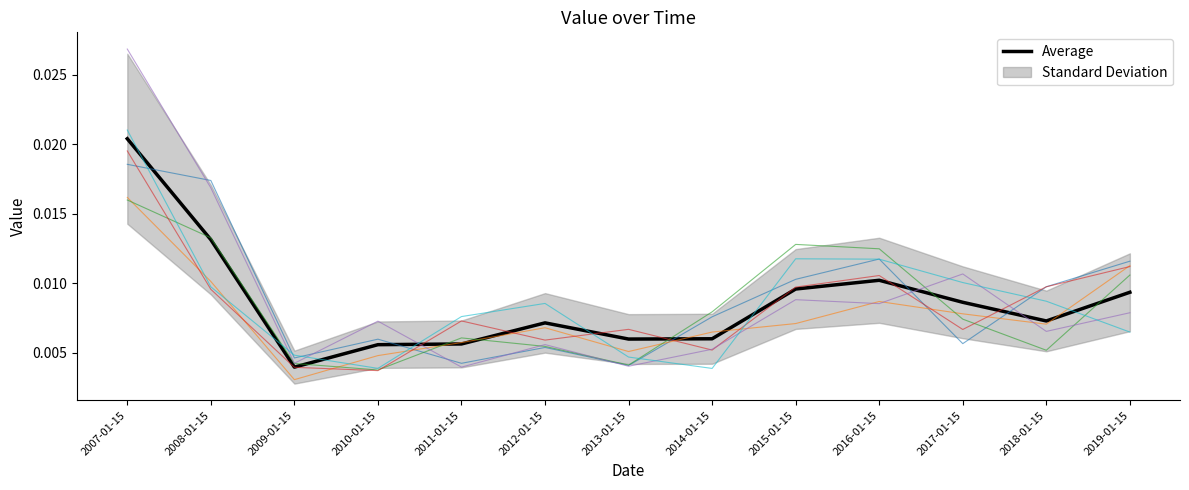

What is the label of the 11th point from the right?

2009-01-15